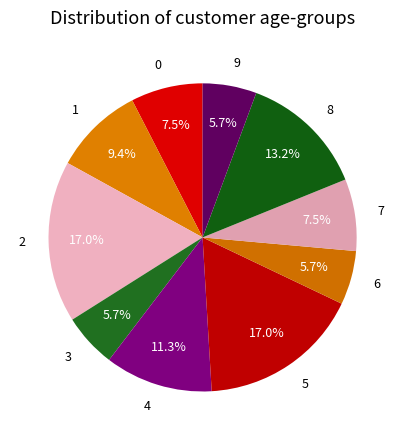

What percentage do 7 and 2 together represent?

24.5%